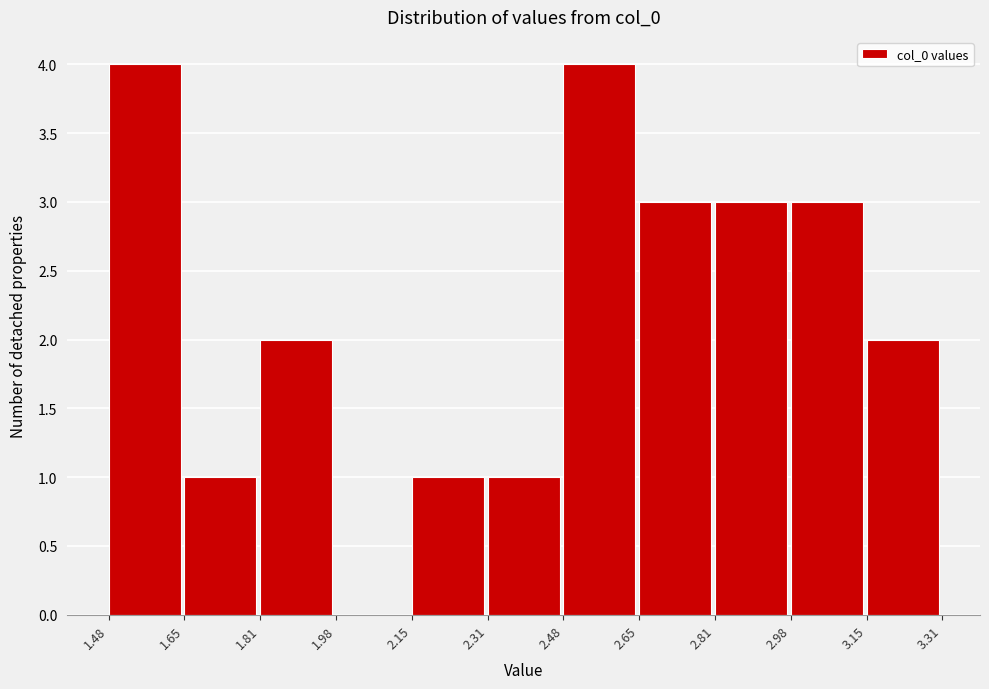

What is the height of the bar covering 2.48 to 2.65 on the x-axis? The values are not printed on the chart, so give them approximately, as read against the axis.

4